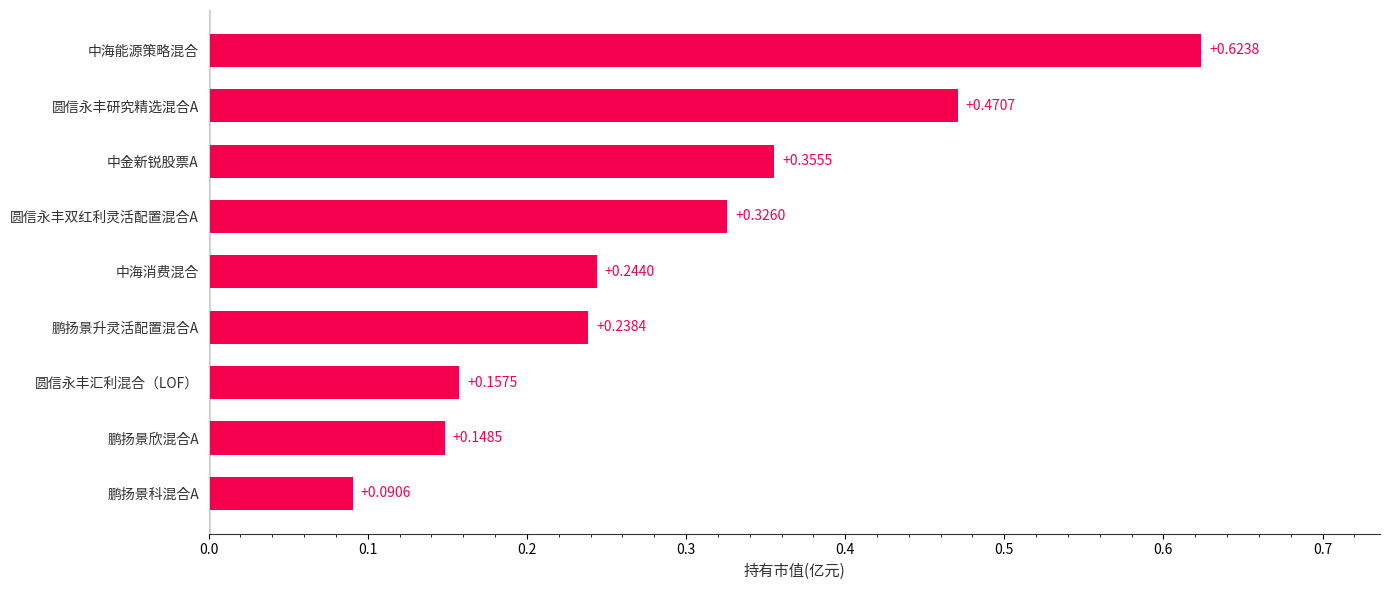

What is the sum of all values?

2.7